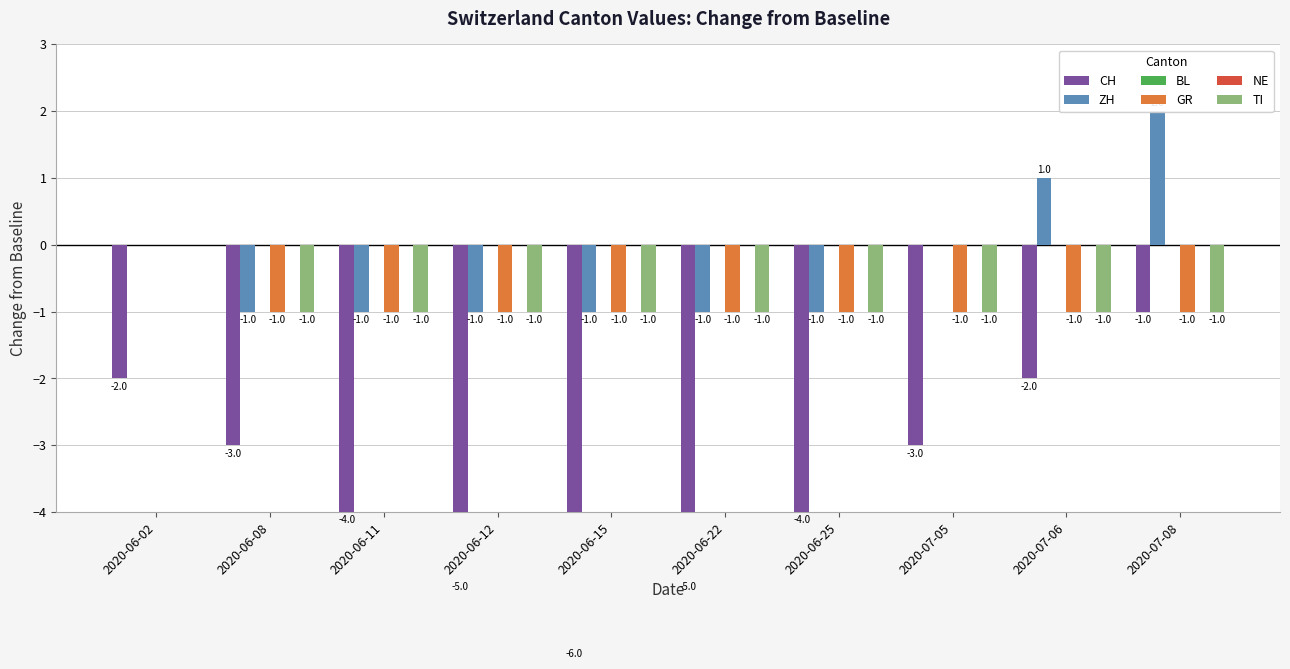

At which category is the sum across all series the highest?

2020-07-08